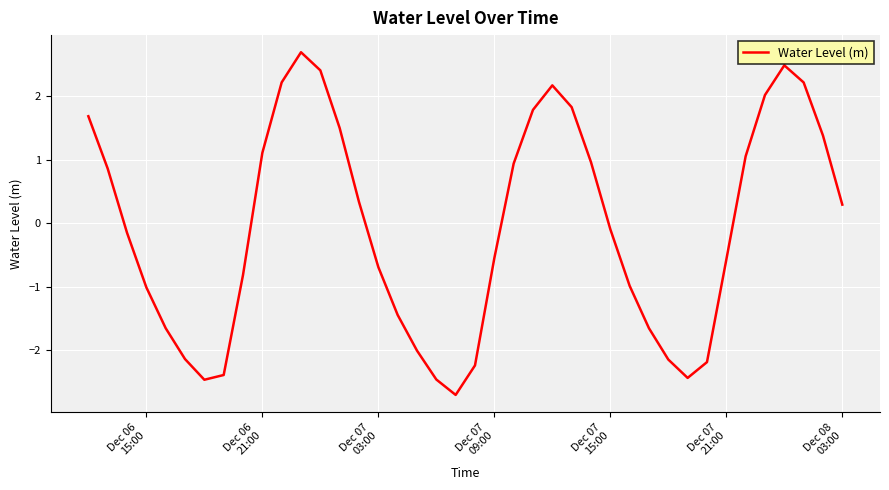

How many values are below zero?

21